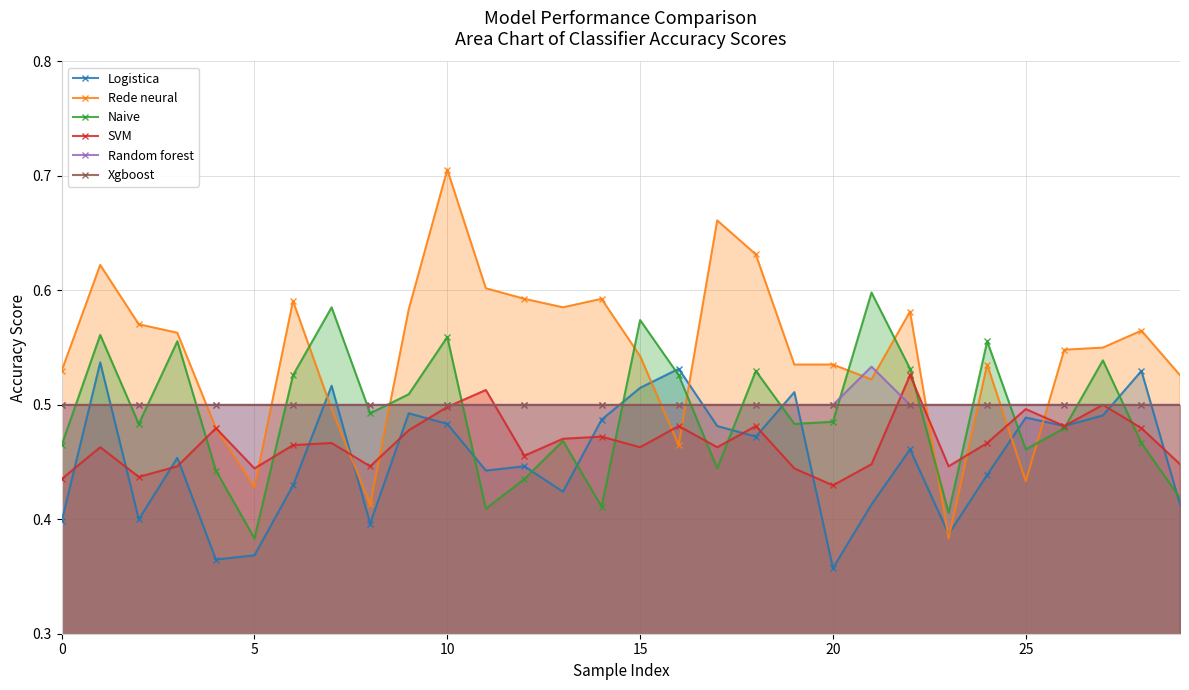

Which series has the largest range (max minus min)?

Rede neural